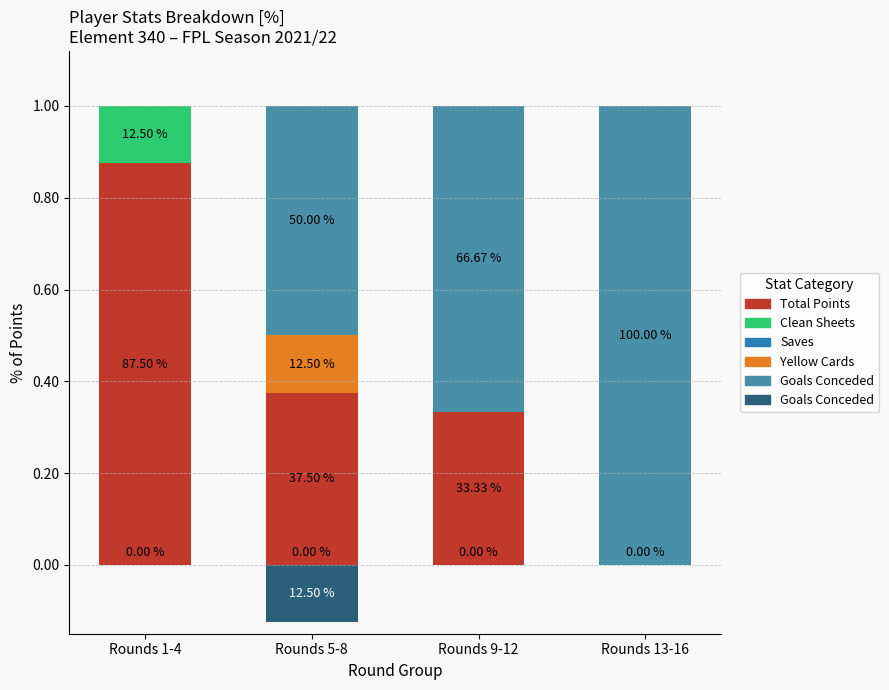

Which series has the largest range (max minus min)?

goals_conceded